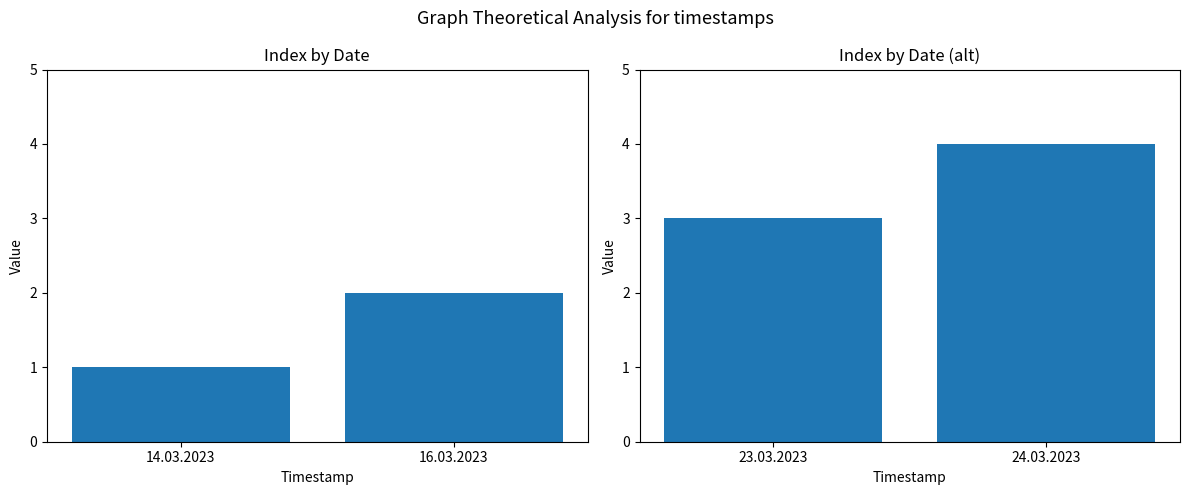

What is the difference between the maximum and minimum values?

1